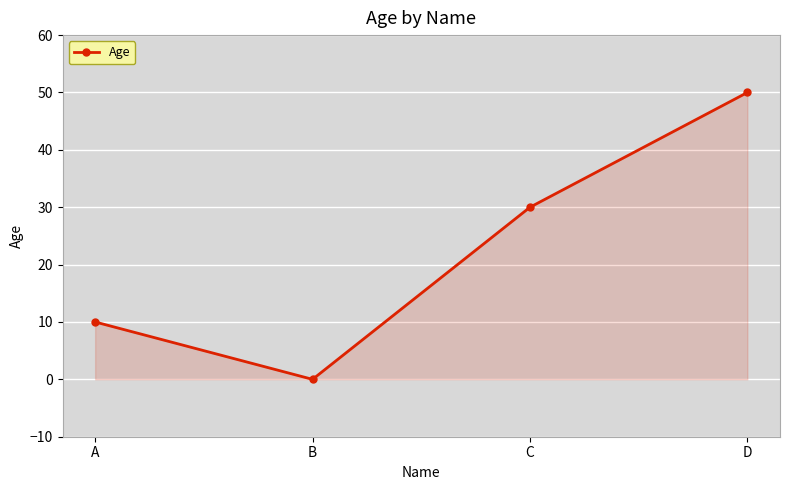

What is the sum of all values?

90